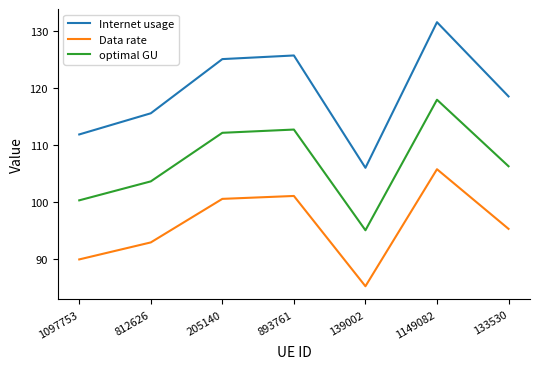

Is the value of Data rate at 205140 greater than the value of Internet usage at 133530?

No